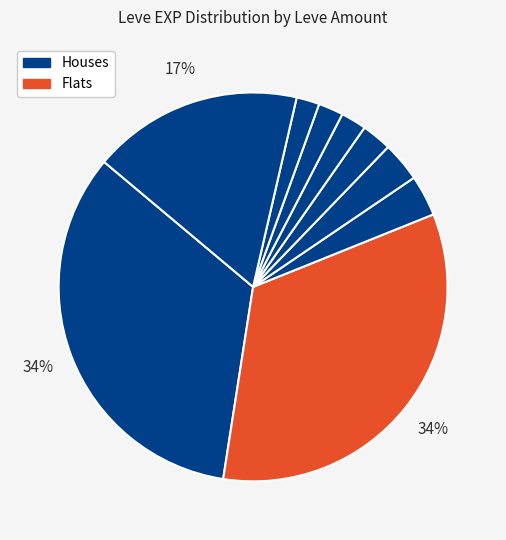

Count the number of slices in the pie.

9